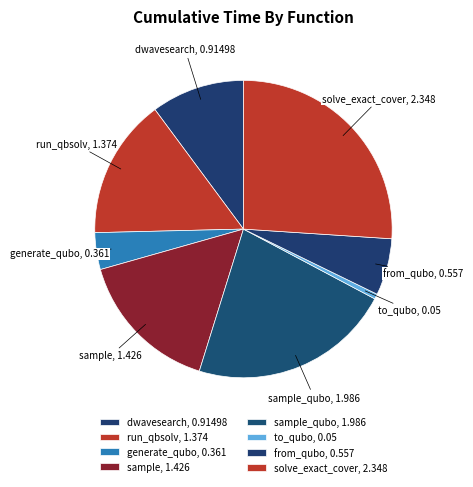

Is it true that sample is 16% of the pie?

True